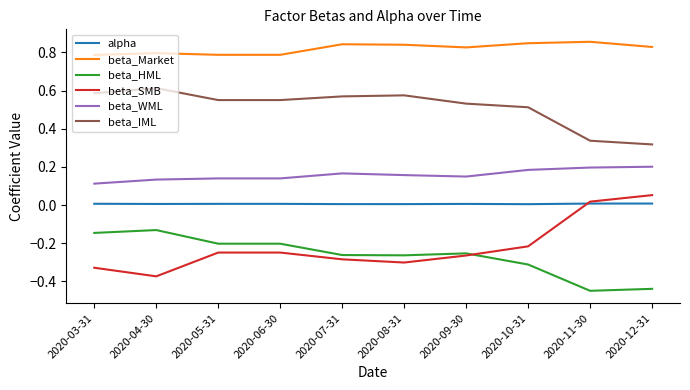

Is the value of beta_WML at 2020-03-31 greater than the value of beta_HML at 2020-08-31?

Yes